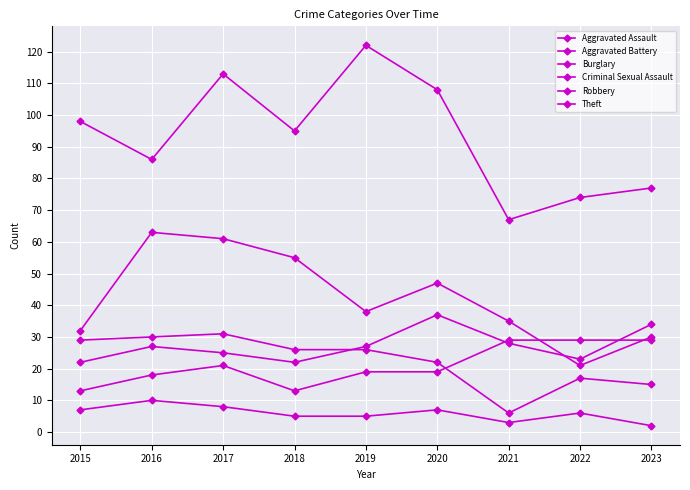

How many lines are shown in the chart?

6